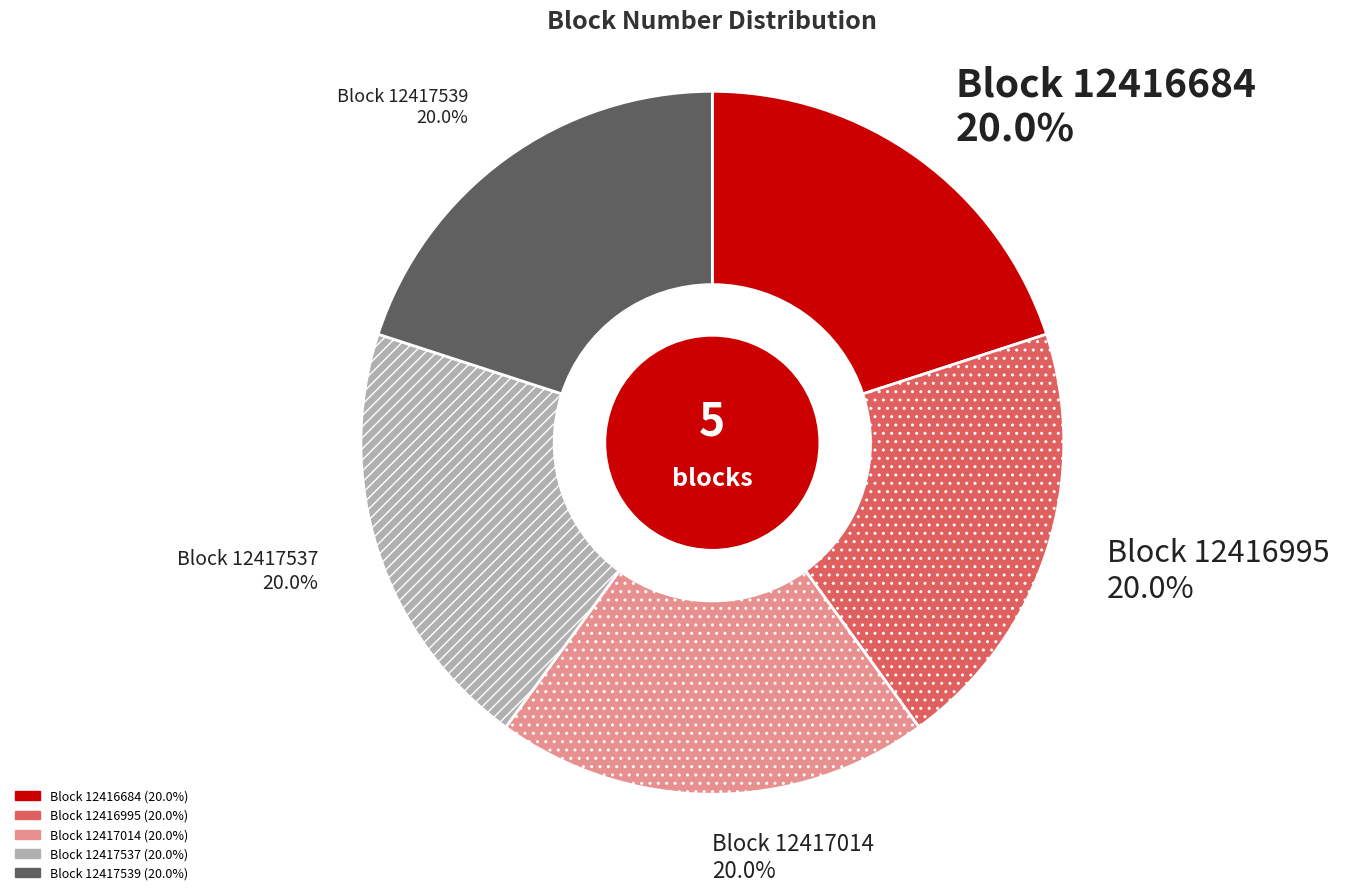

Is there a majority slice in this chart?

No